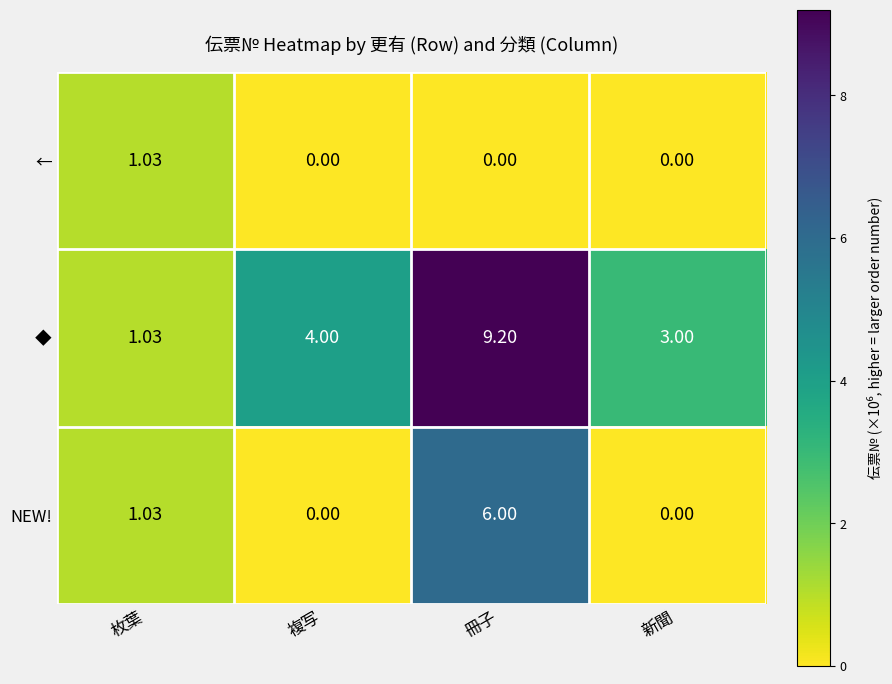

What is the total value across all series at 冊子?

15.2